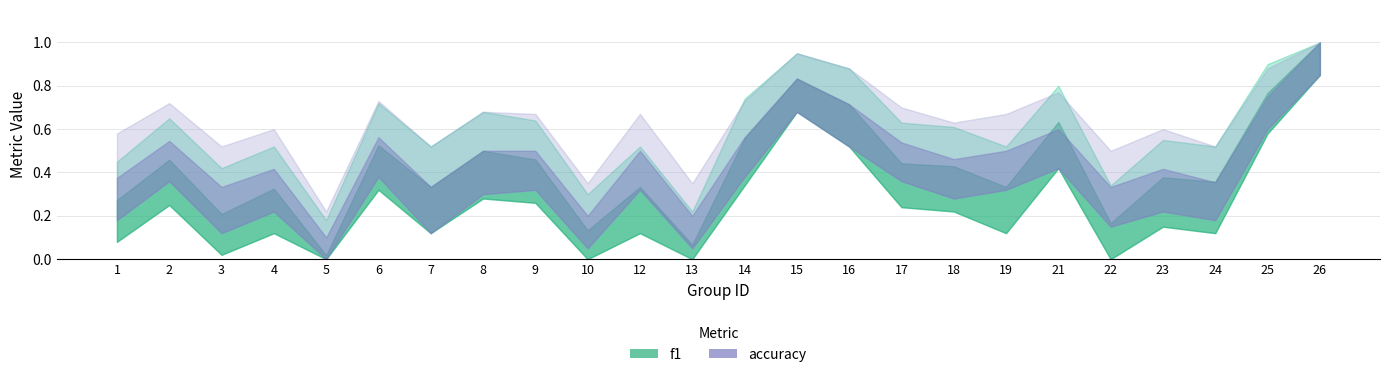

True or false: accuracy has a value of 1.0 at 26.

True